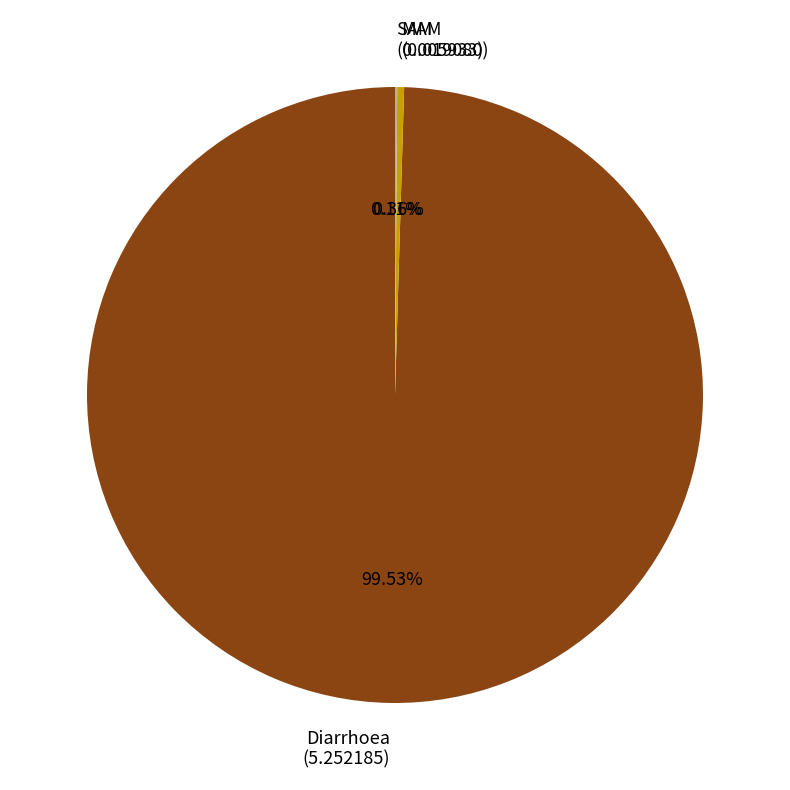

Is there any slice that represents more than half of the pie?

Yes